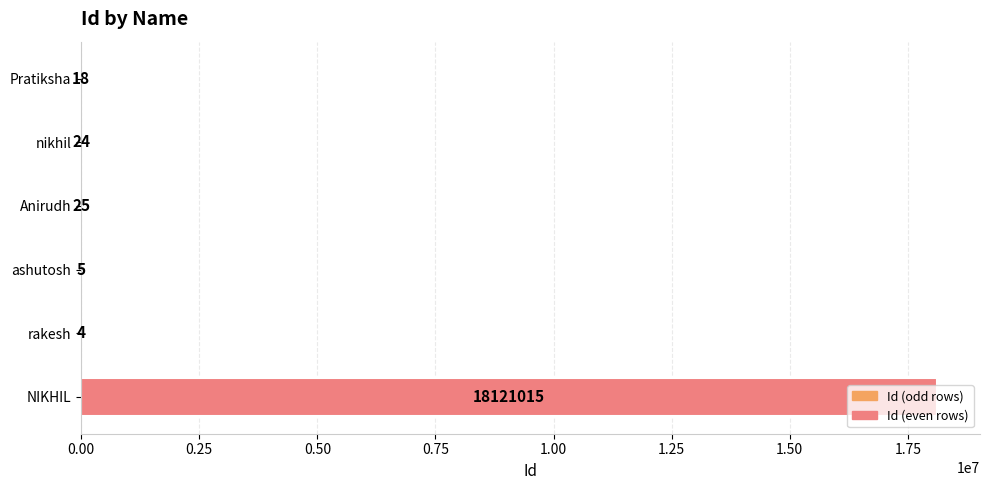

What is the sum of all values?

18121091